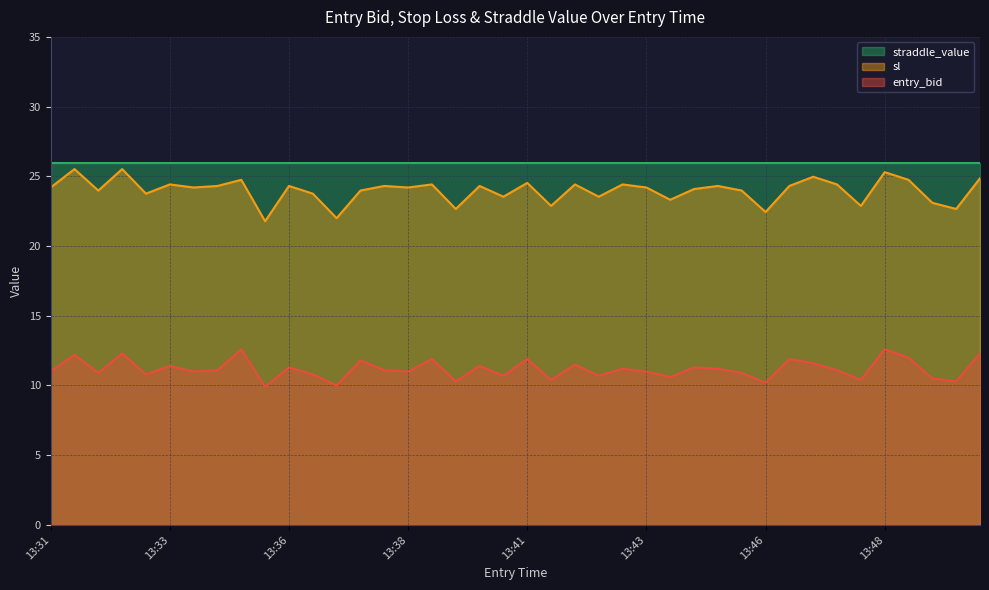

At how many categories does at least one series exceed 16?

40